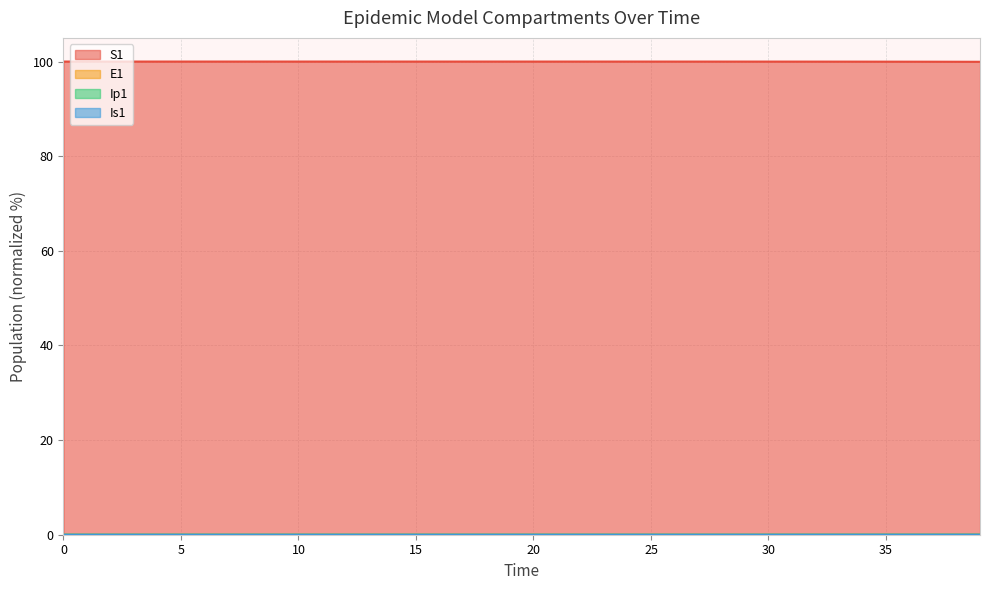

Between 39 and 5, which is larger?

5